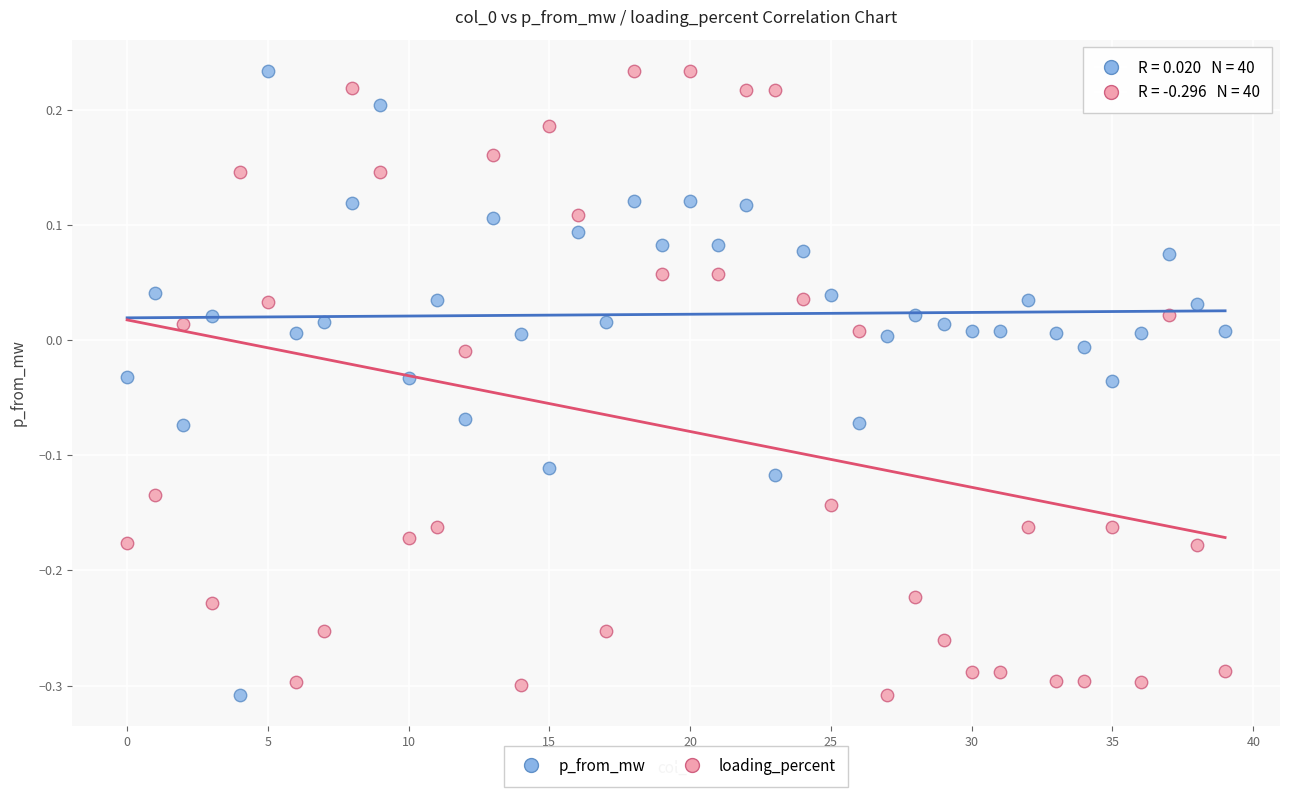

Across all data points, what is the range of Y values (max minus min)?

0.5